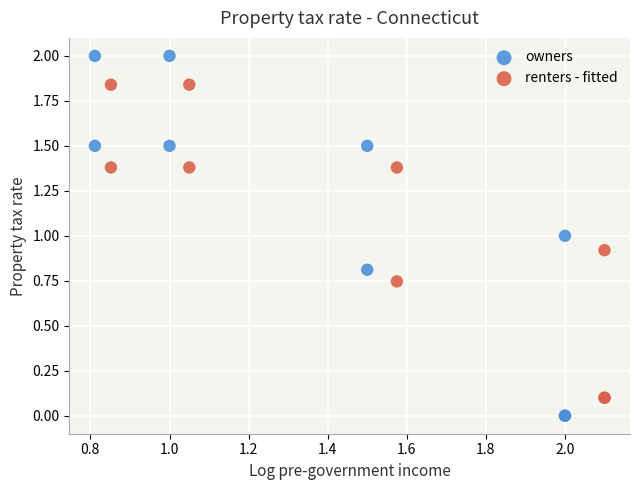

Which series contains the highest Y value?

owners